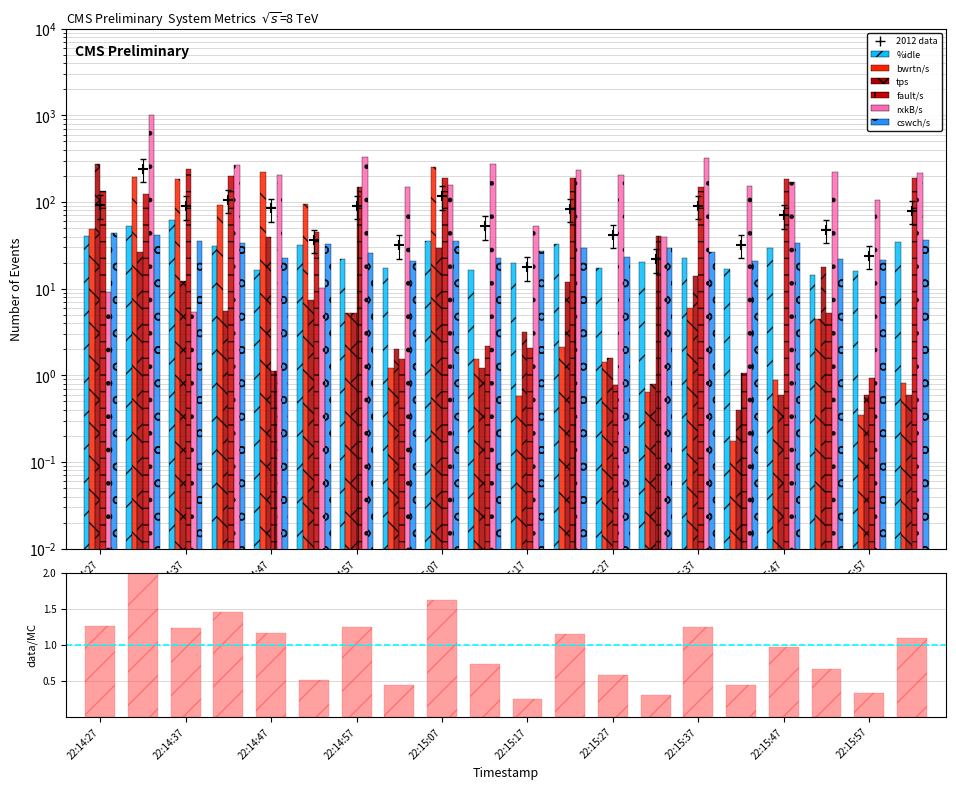

Is the value of tps at 22:15:02 greater than the value of bwrtn/s at 22:15:57?

Yes